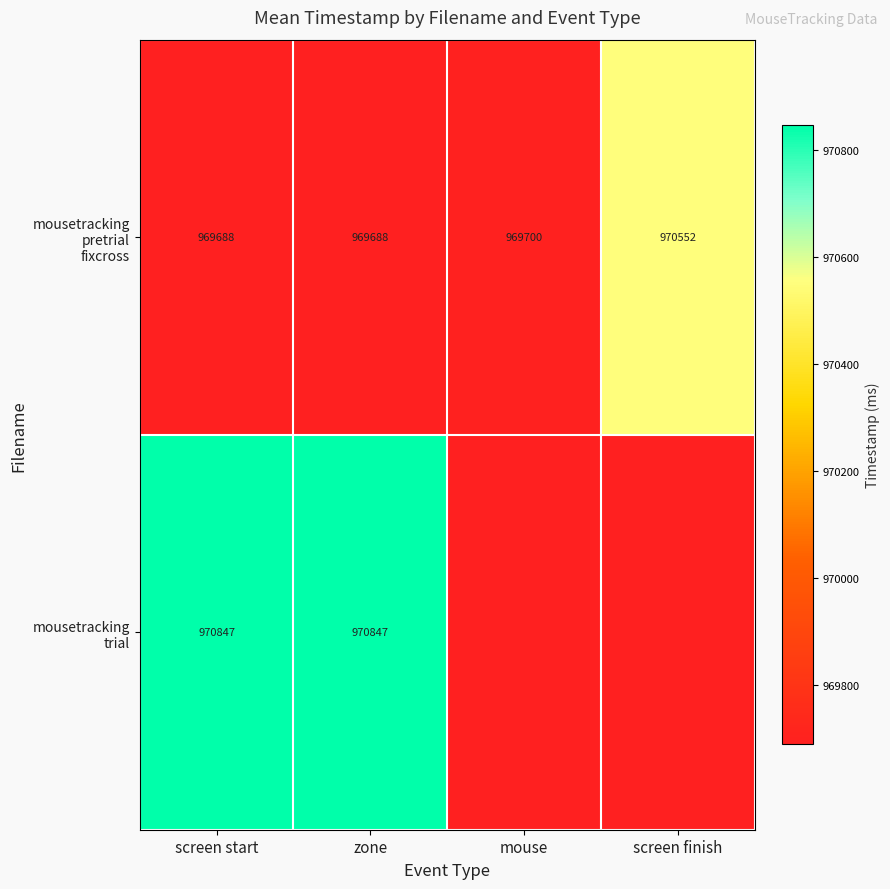

What is the maximum value shown in the chart?

970847.0